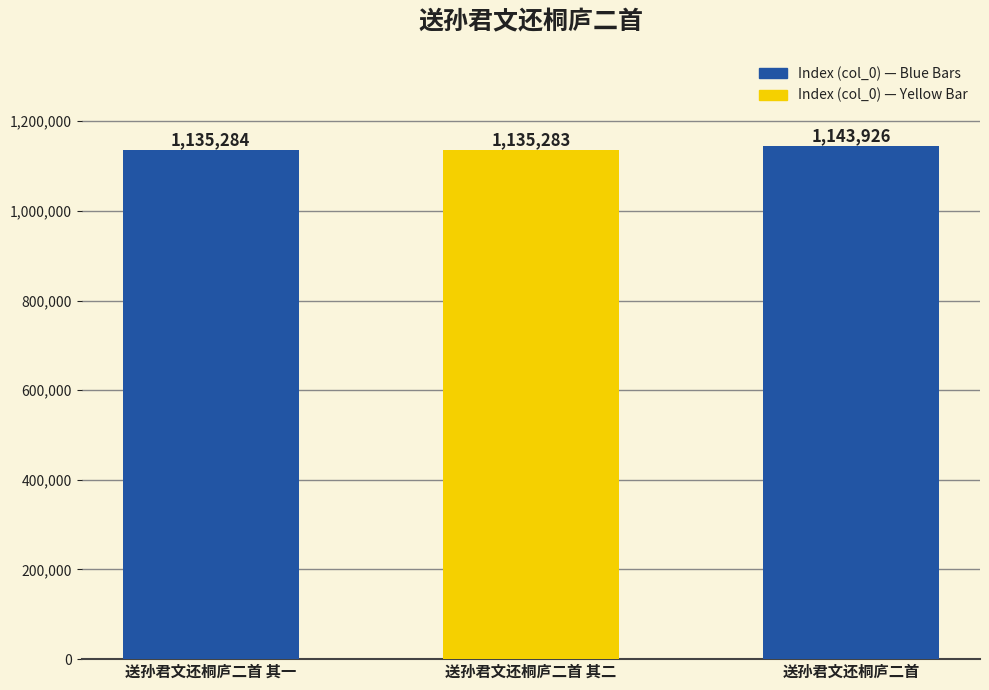

What is the sum of the values at 送孙君文还桐庐二首 其一 and 送孙君文还桐庐二首 其二?

2270567